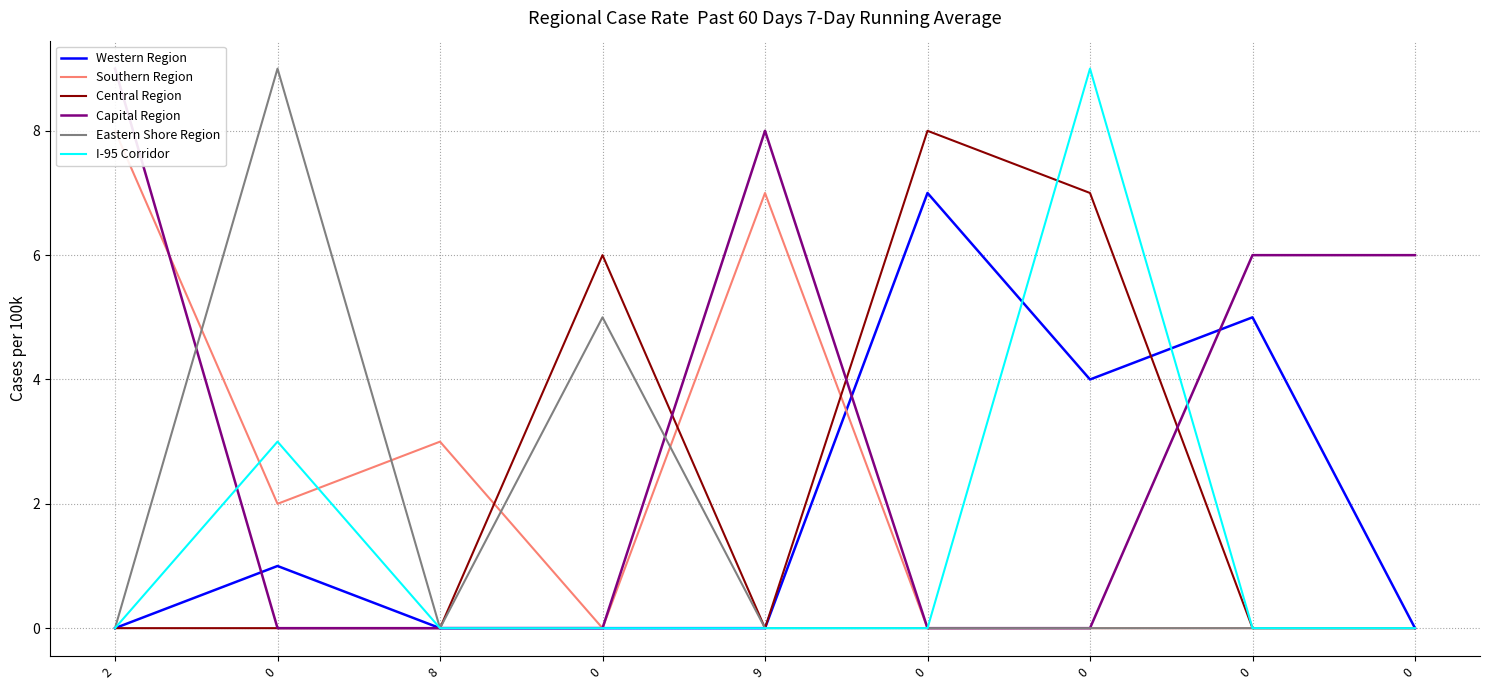

True or false: Western Region and Southern Region intersect in this chart.

True